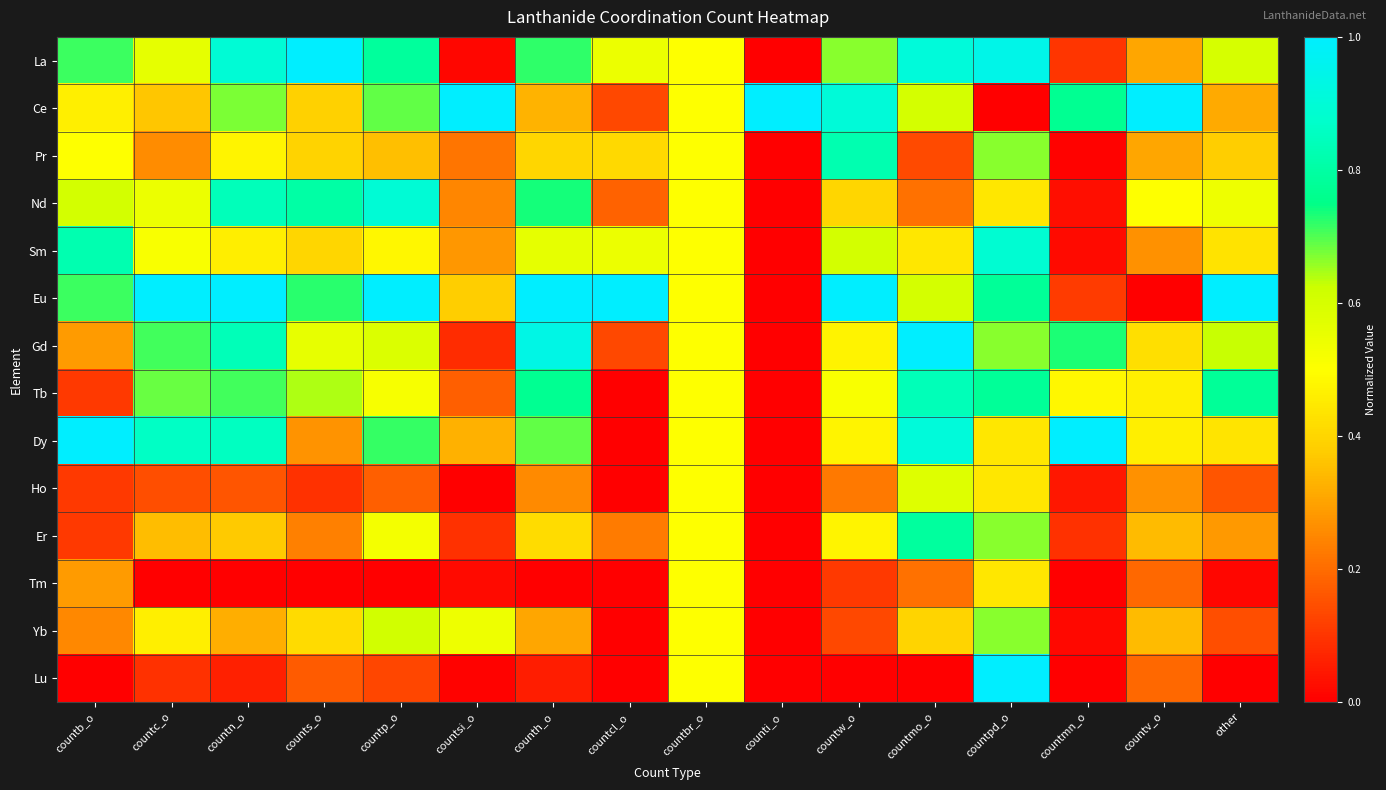

Reading left to right, list all the values displayed in this chart.

La: countb_o=0.7	countc_o=0.6	countn_o=0.9	counts_o=1.0	countp_o=0.8	countsi_o=0.0	counth_o=0.7	countcl_o=0.5	countbr_o=0.5	counti_o=0.0	countw_o=0.7	countmo_o=0.9	countpd_o=0.9	countmn_o=0.1	countv_o=0.3	other=0.6
Ce: countb_o=0.5	countc_o=0.4	countn_o=0.7	counts_o=0.4	countp_o=0.7	countsi_o=1.0	counth_o=0.3	countcl_o=0.1	countbr_o=0.5	counti_o=1.0	countw_o=0.9	countmo_o=0.6	countpd_o=0.0	countmn_o=0.8	countv_o=1.0	other=0.3
Pr: countb_o=0.5	countc_o=0.3	countn_o=0.5	counts_o=0.4	countp_o=0.4	countsi_o=0.2	counth_o=0.4	countcl_o=0.4	countbr_o=0.5	counti_o=0.0	countw_o=0.8	countmo_o=0.1	countpd_o=0.7	countmn_o=0.0	countv_o=0.3	other=0.4
Nd: countb_o=0.6	countc_o=0.5	countn_o=0.8	counts_o=0.8	countp_o=0.9	countsi_o=0.2	counth_o=0.7	countcl_o=0.2	countbr_o=0.5	counti_o=0.0	countw_o=0.4	countmo_o=0.2	countpd_o=0.4	countmn_o=0.0	countv_o=0.5	other=0.5
Sm: countb_o=0.8	countc_o=0.5	countn_o=0.5	counts_o=0.4	countp_o=0.5	countsi_o=0.3	counth_o=0.6	countcl_o=0.5	countbr_o=0.5	counti_o=0.0	countw_o=0.6	countmo_o=0.4	countpd_o=0.9	countmn_o=0.0	countv_o=0.3	other=0.4
Eu: countb_o=0.7	countc_o=1.0	countn_o=1.0	counts_o=0.7	countp_o=1.0	countsi_o=0.4	counth_o=1.0	countcl_o=1.0	countbr_o=0.5	counti_o=0.0	countw_o=1.0	countmo_o=0.6	countpd_o=0.8	countmn_o=0.1	countv_o=0.0	other=1.0
Gd: countb_o=0.3	countc_o=0.7	countn_o=0.8	counts_o=0.6	countp_o=0.6	countsi_o=0.1	counth_o=0.9	countcl_o=0.1	countbr_o=0.5	counti_o=0.0	countw_o=0.5	countmo_o=1.0	countpd_o=0.7	countmn_o=0.7	countv_o=0.4	other=0.6
Tb: countb_o=0.1	countc_o=0.7	countn_o=0.7	counts_o=0.6	countp_o=0.5	countsi_o=0.2	counth_o=0.8	countcl_o=0.0	countbr_o=0.5	counti_o=0.0	countw_o=0.5	countmo_o=0.8	countpd_o=0.8	countmn_o=0.5	countv_o=0.5	other=0.8
Dy: countb_o=1.0	countc_o=0.9	countn_o=0.9	counts_o=0.3	countp_o=0.7	countsi_o=0.3	counth_o=0.7	countcl_o=0.0	countbr_o=0.5	counti_o=0.0	countw_o=0.5	countmo_o=0.9	countpd_o=0.4	countmn_o=1.0	countv_o=0.5	other=0.4
Ho: countb_o=0.1	countc_o=0.1	countn_o=0.2	counts_o=0.1	countp_o=0.2	countsi_o=0.0	counth_o=0.3	countcl_o=0.0	countbr_o=0.5	counti_o=0.0	countw_o=0.2	countmo_o=0.6	countpd_o=0.4	countmn_o=0.0	countv_o=0.3	other=0.2
Er: countb_o=0.1	countc_o=0.3	countn_o=0.4	counts_o=0.2	countp_o=0.5	countsi_o=0.1	counth_o=0.4	countcl_o=0.2	countbr_o=0.5	counti_o=0.0	countw_o=0.5	countmo_o=0.8	countpd_o=0.7	countmn_o=0.1	countv_o=0.3	other=0.3
Tm: countb_o=0.3	countc_o=0.0	countn_o=0.0	counts_o=0.0	countp_o=0.0	countsi_o=0.0	counth_o=0.0	countcl_o=0.0	countbr_o=0.5	counti_o=0.0	countw_o=0.1	countmo_o=0.2	countpd_o=0.4	countmn_o=0.0	countv_o=0.2	other=0.0
Yb: countb_o=0.2	countc_o=0.5	countn_o=0.3	counts_o=0.4	countp_o=0.6	countsi_o=0.5	counth_o=0.3	countcl_o=0.0	countbr_o=0.5	counti_o=0.0	countw_o=0.1	countmo_o=0.4	countpd_o=0.7	countmn_o=0.0	countv_o=0.3	other=0.1
Lu: countb_o=0.0	countc_o=0.1	countn_o=0.1	counts_o=0.2	countp_o=0.1	countsi_o=0.0	counth_o=0.1	countcl_o=0.0	countbr_o=0.5	counti_o=0.0	countw_o=0.0	countmo_o=0.0	countpd_o=1.0	countmn_o=0.0	countv_o=0.2	other=0.0